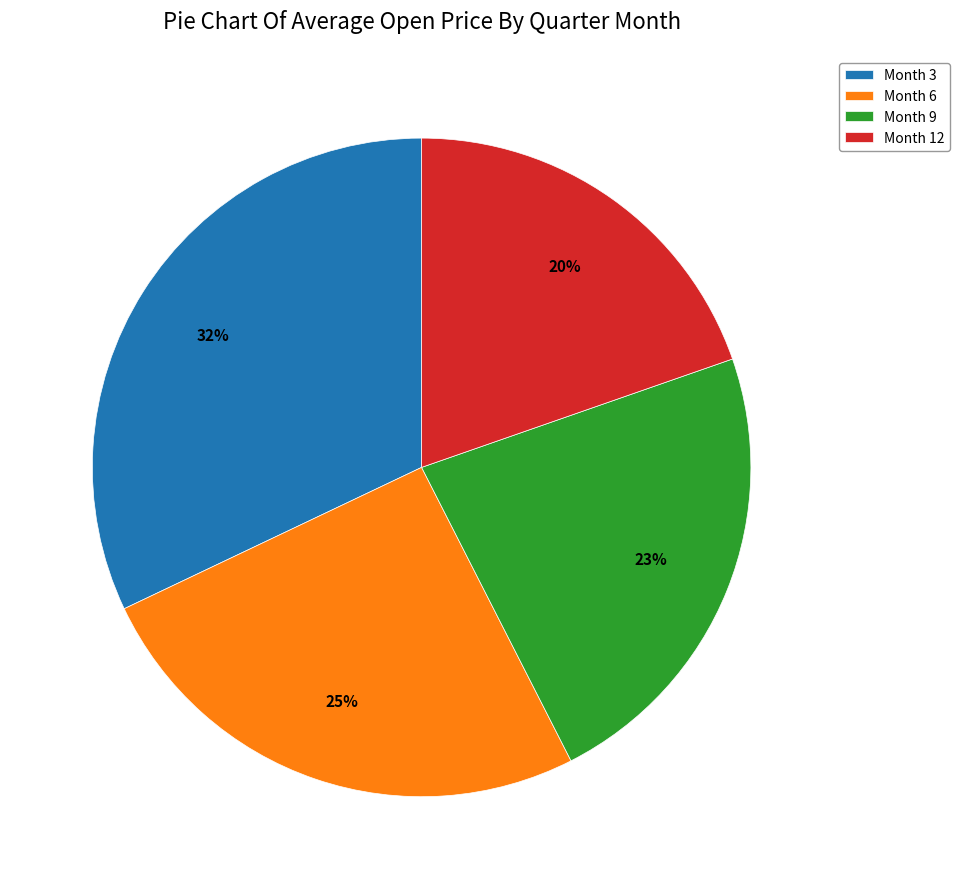

Is the sum of Month 12 and Month 9 greater than half?

No